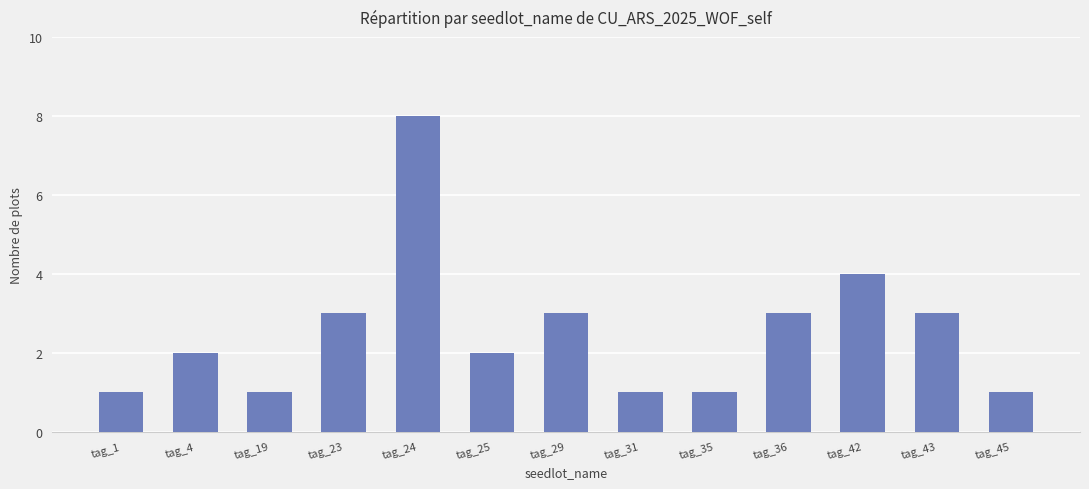

Is it true that the value at tag_4 is 0?

False